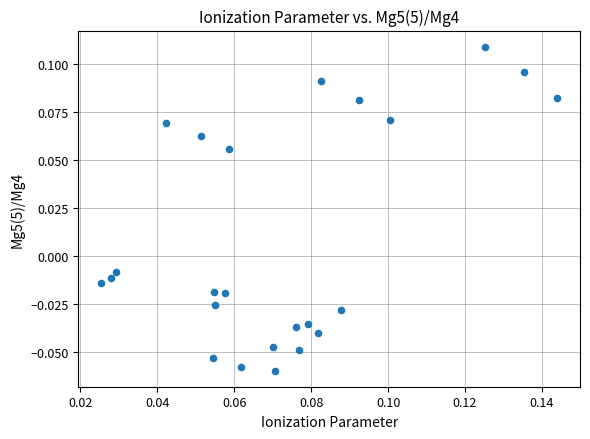

How many data points are displayed?

24